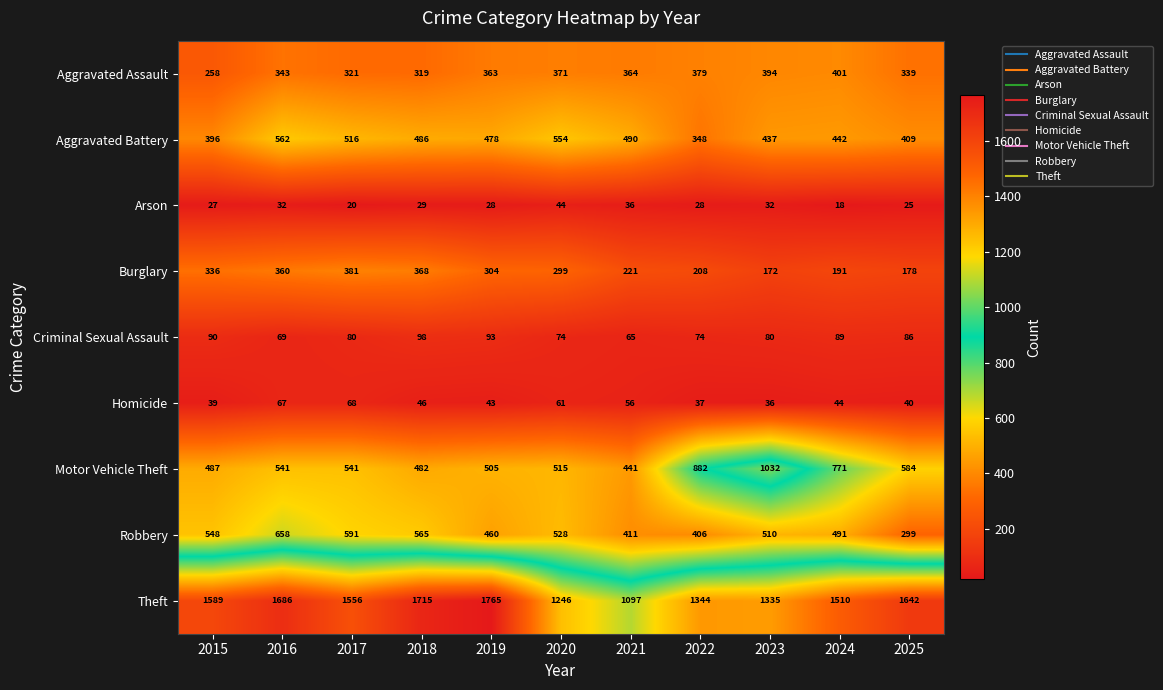

Which series has the largest range (max minus min)?

Theft